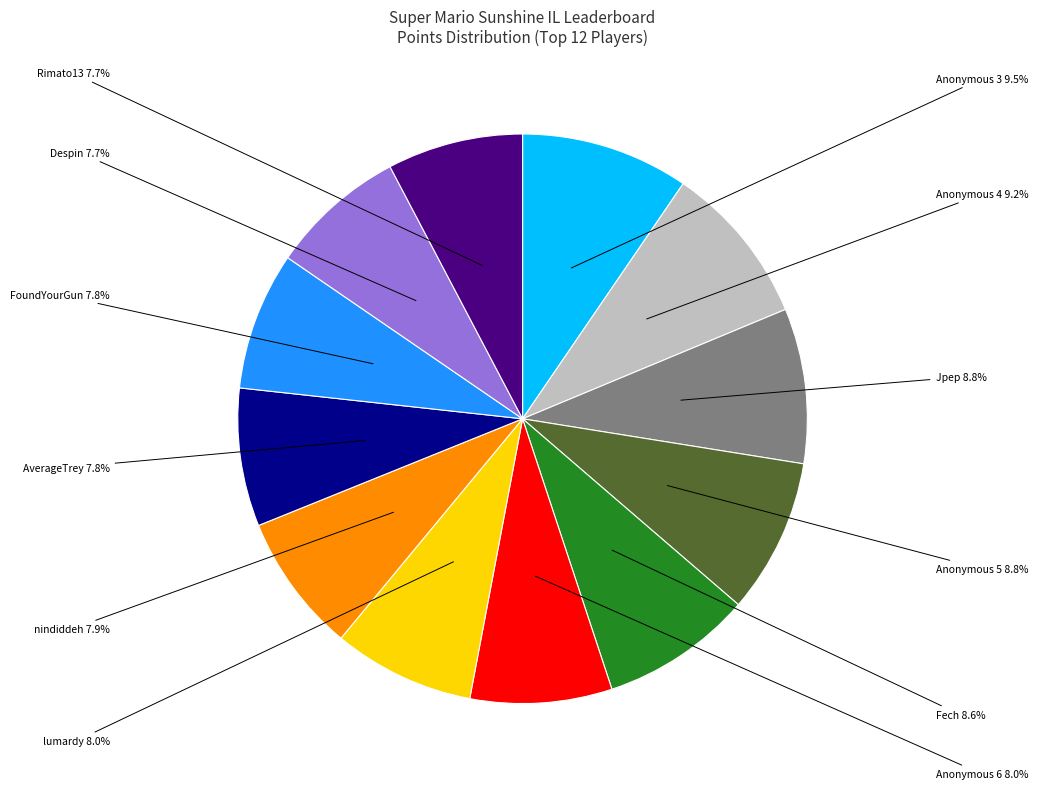

Does any single category account for the majority?

No